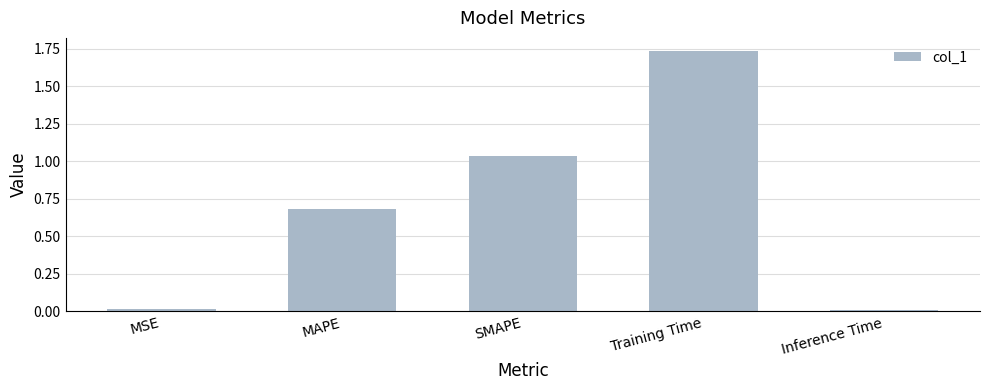

What is the label of the 2nd bar from the right?

Training Time